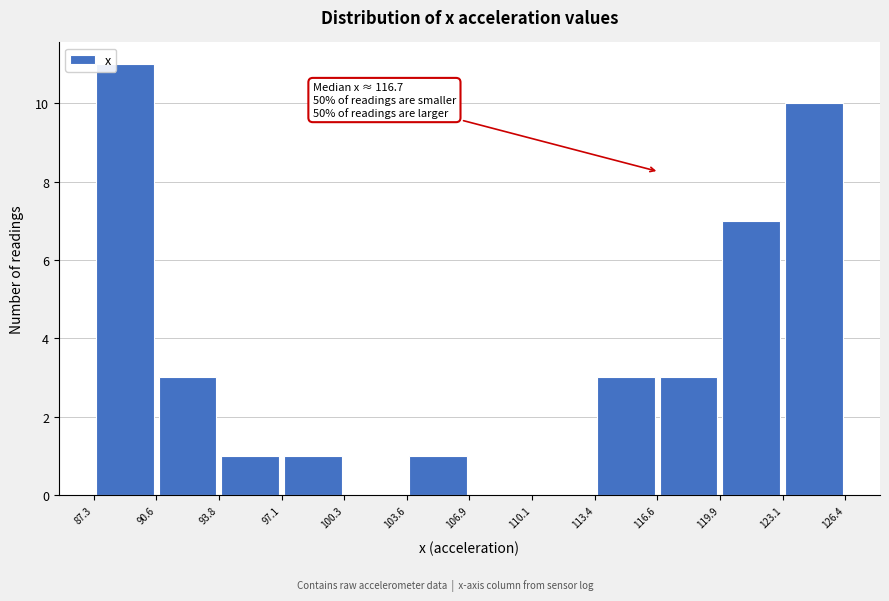

Which range on the x-axis has the tallest bar?

87.3 to 90.6